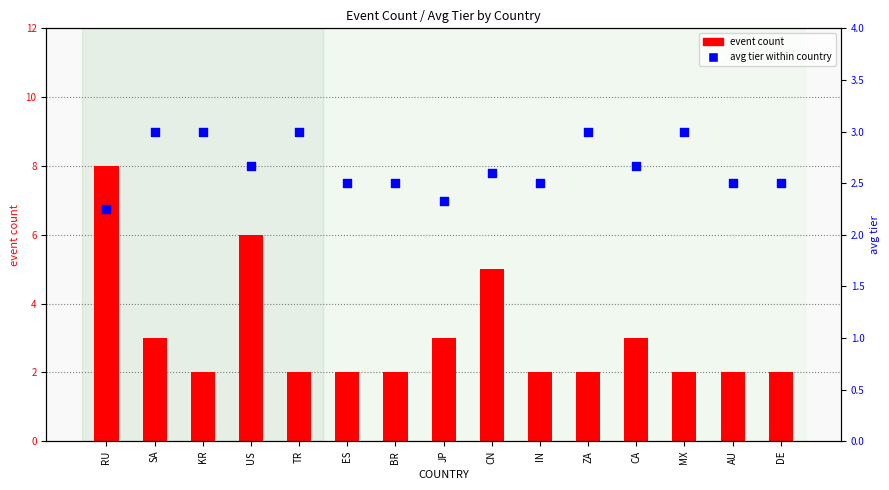

Is the value of avg tier at MX greater than the value of event count at MX?

Yes